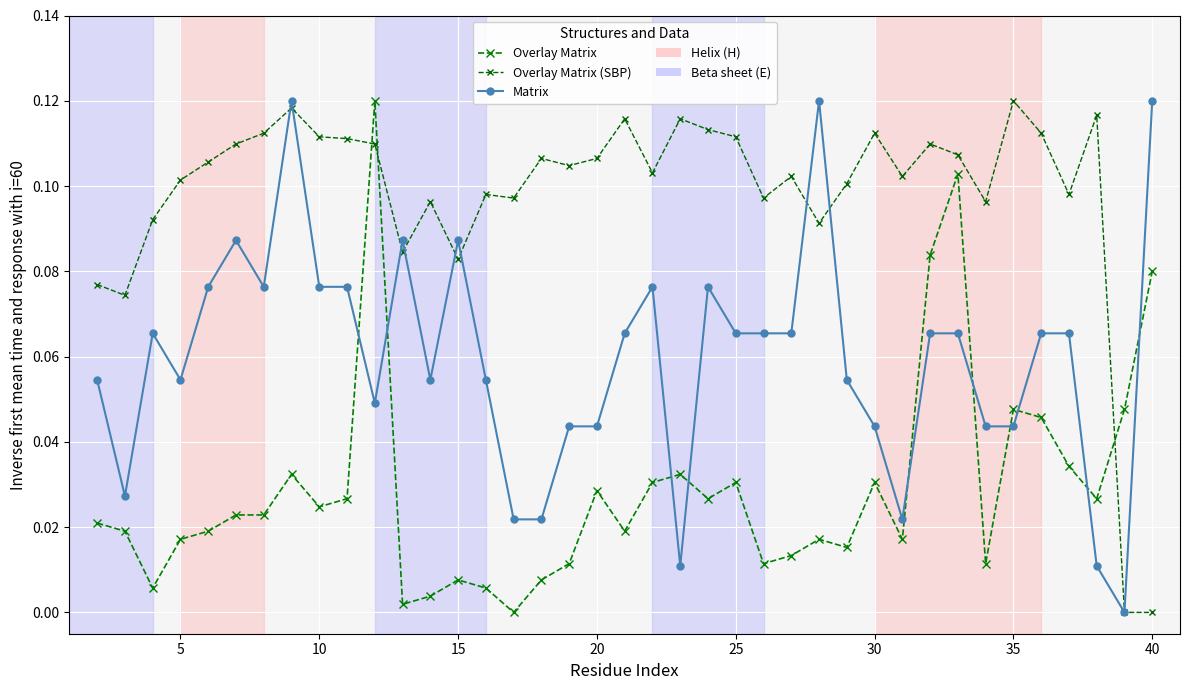

How many data points in Overlay Matrix are above 0?

38